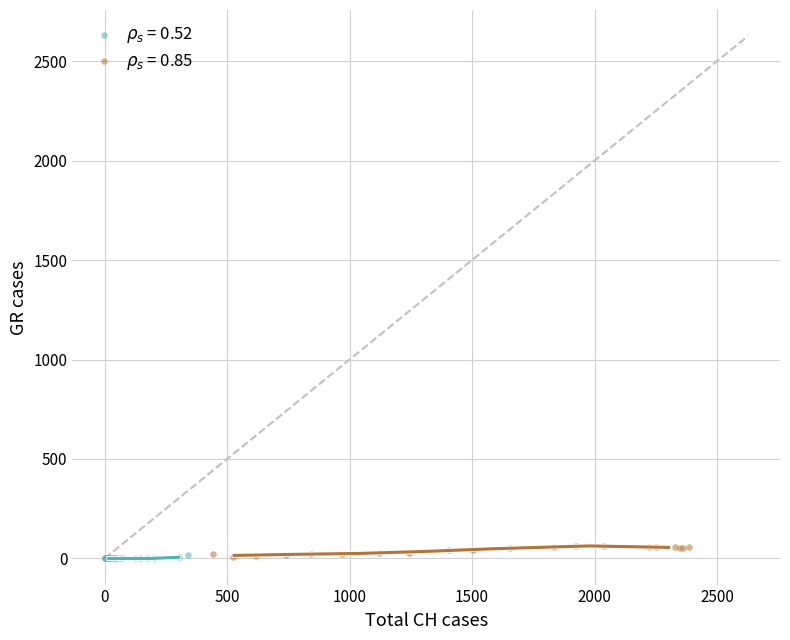

Which series has the largest Y range (max minus min)?

$\rho_s$ = 0.85